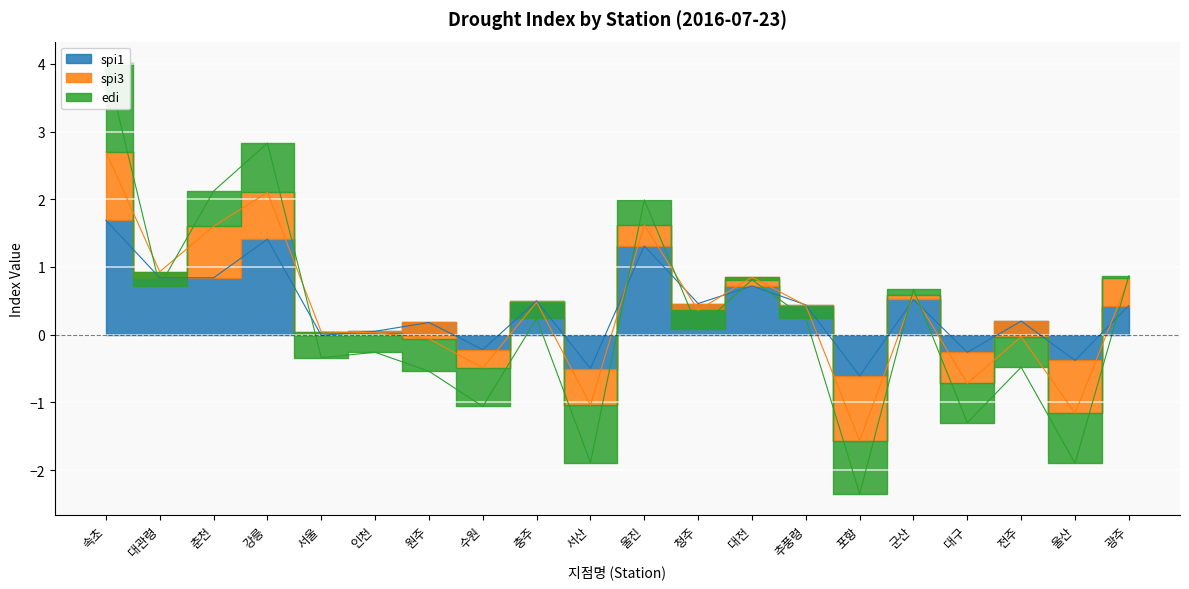

List the labels in order of spi1 value, largest first.

속초, 강릉, 울진, 대관령, 춘천, 대전, 군산, 충주, 청주, 추풍령, 광주, 전주, 원주, 인천, 서울, 수원, 대구, 울산, 서산, 포항